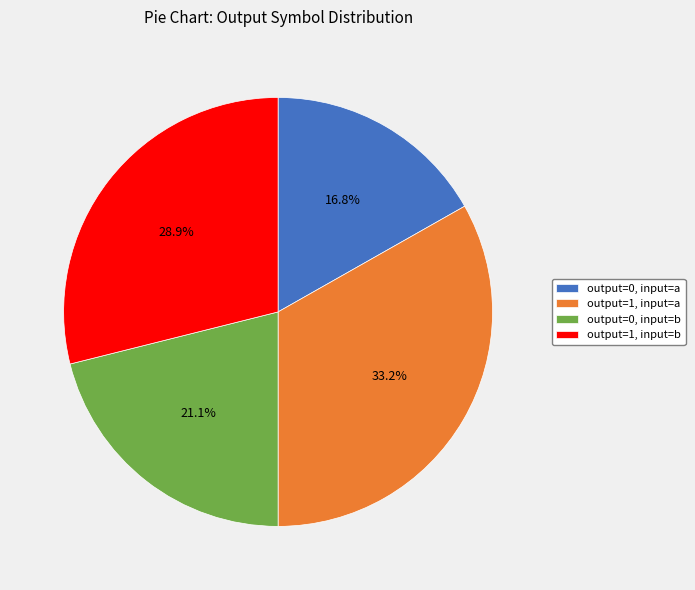

Between output=1, input=b and output=0, input=b, which is larger?

output=1, input=b